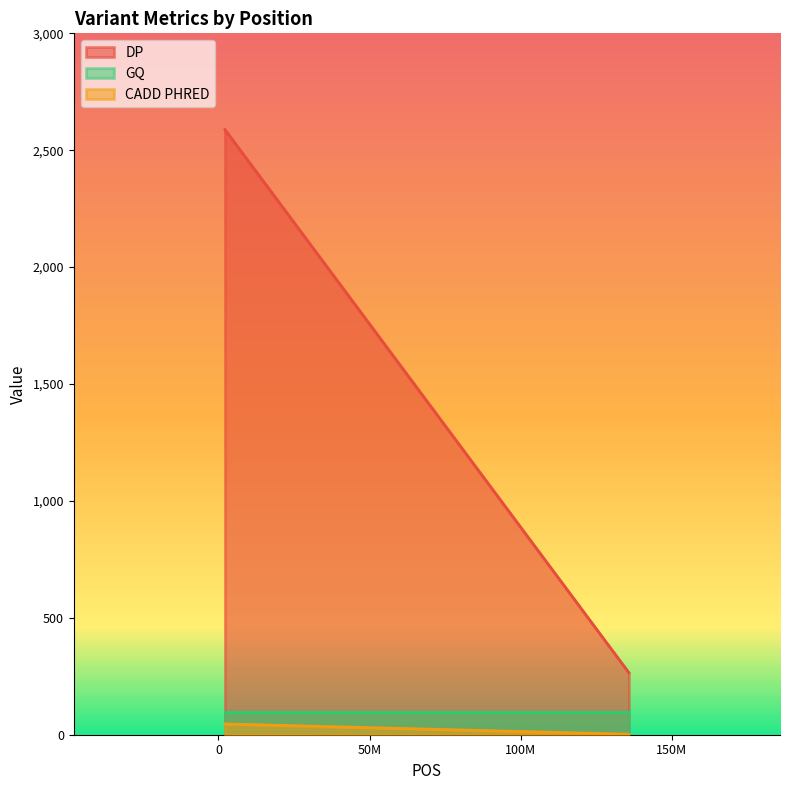

What is the lowest value of the GQ series?

99.0